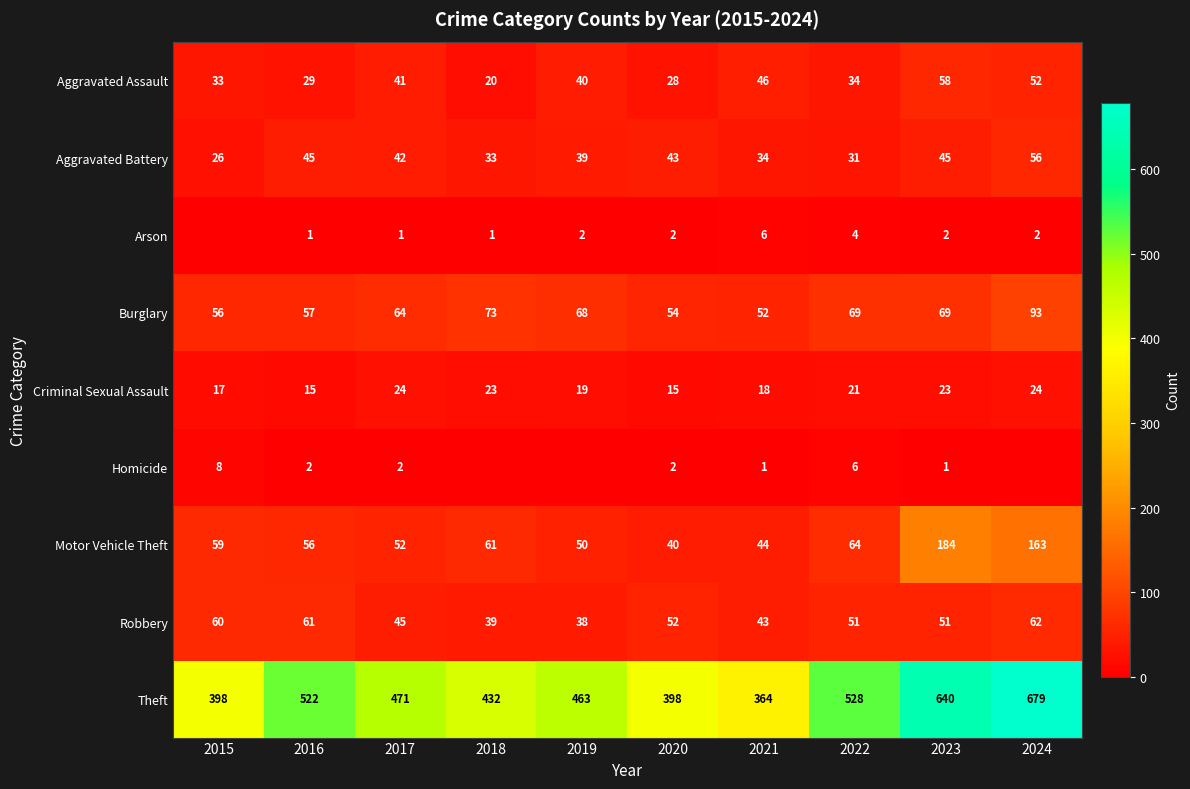

What is the difference between the highest and lowest values at 2018?

432